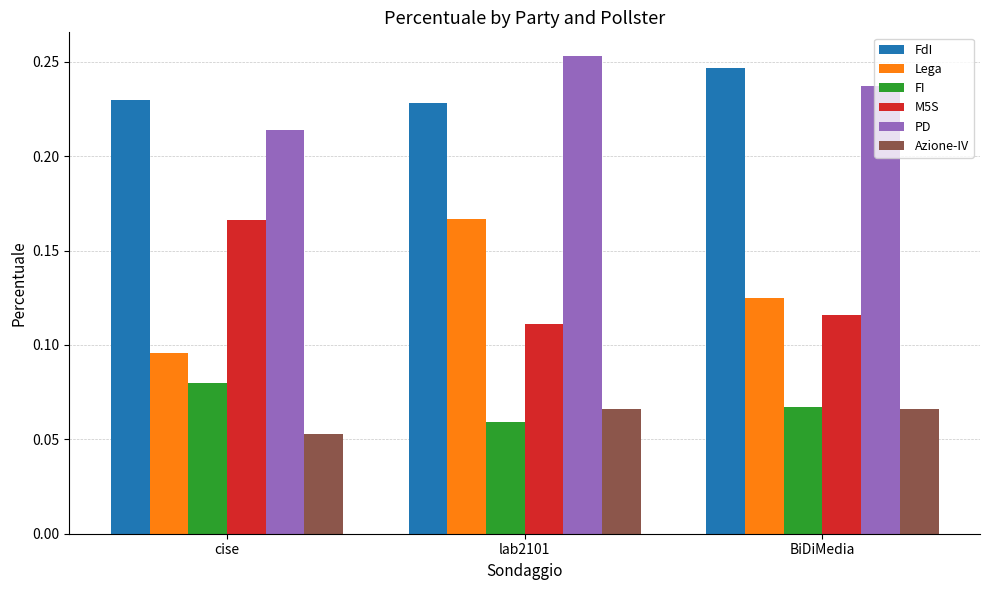

Which label corresponds to the largest value in the chart?

lab2101